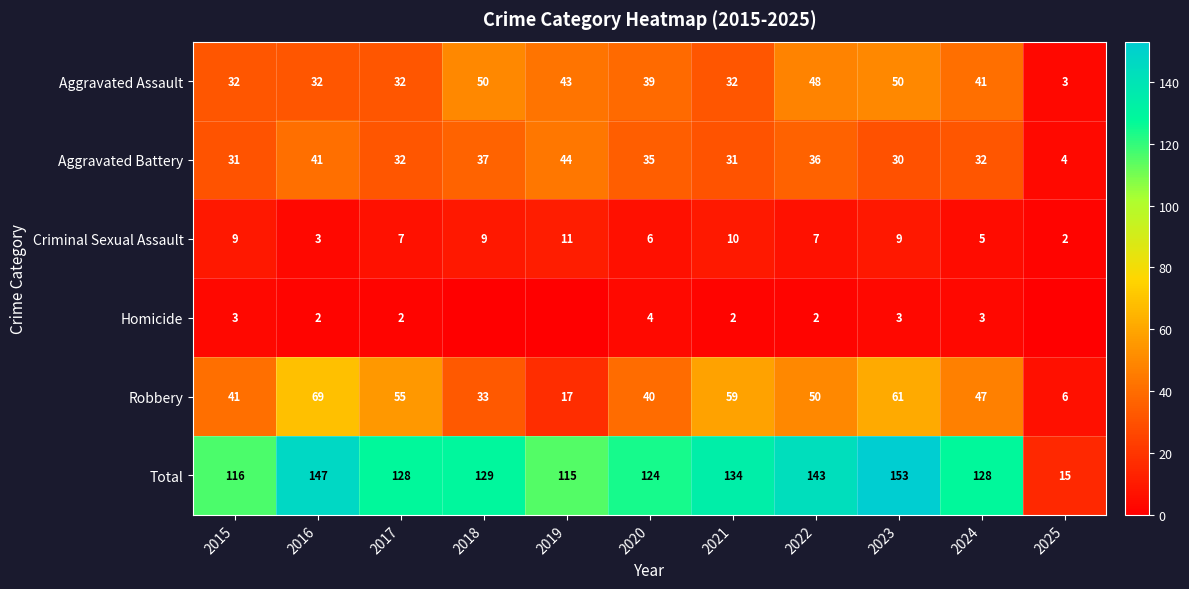

At which category is the sum across all series the highest?

2023